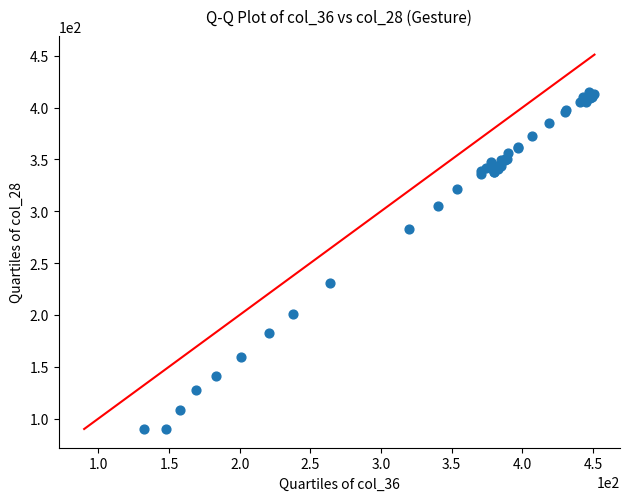

What Y value in the scatter plot is closest to 252?

231